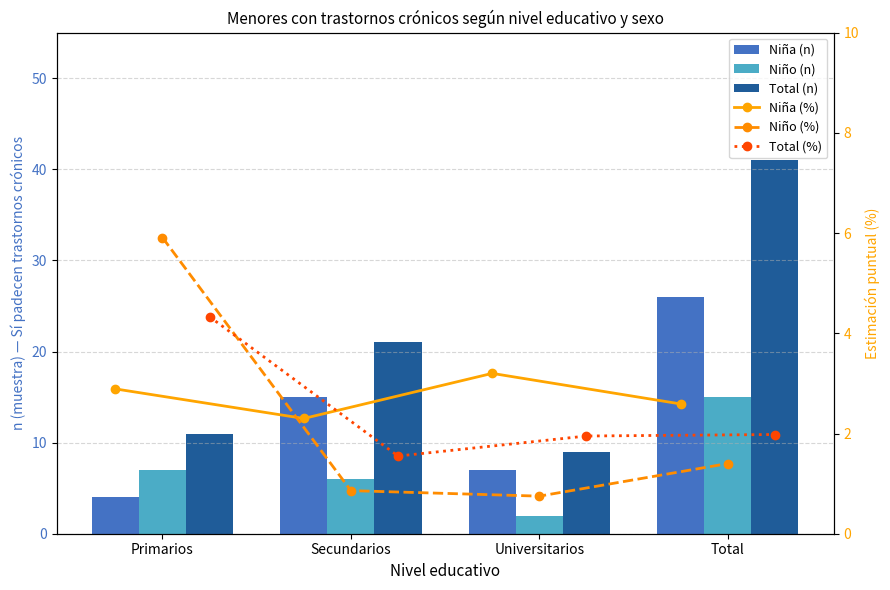

Is it true that Total (%) equals 7.1 at Primarios?

False